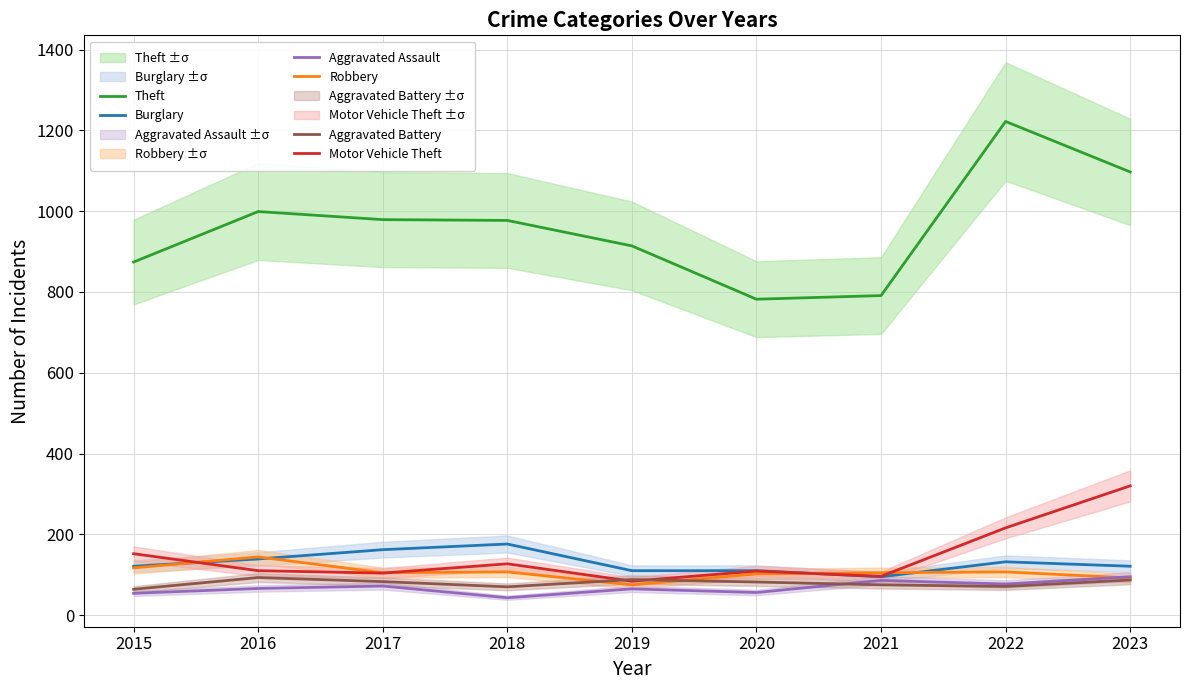

Is it true that Robbery equals 25 at 2019?

False